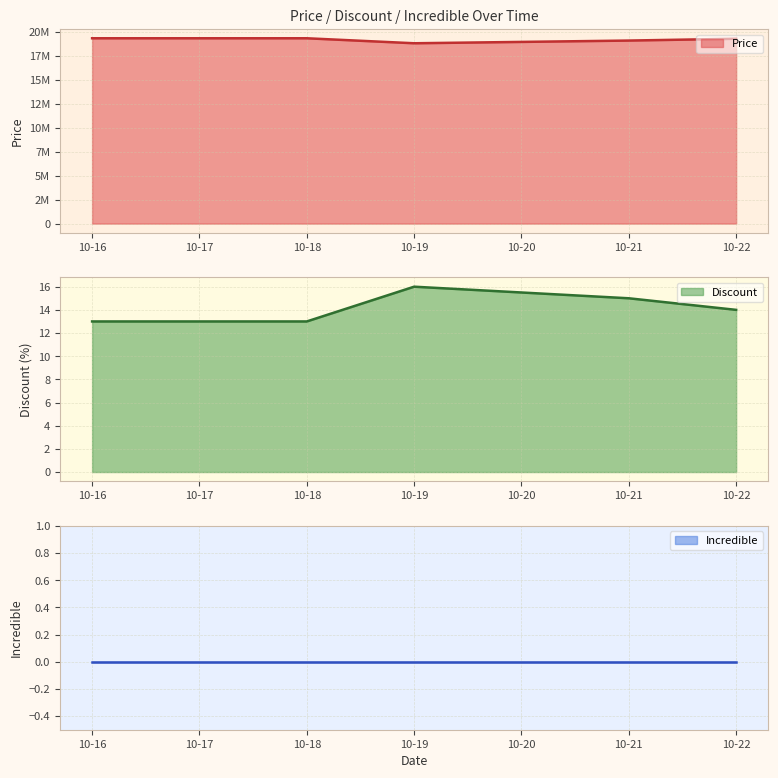

What is the approximate value of Discount at 10-21?

15